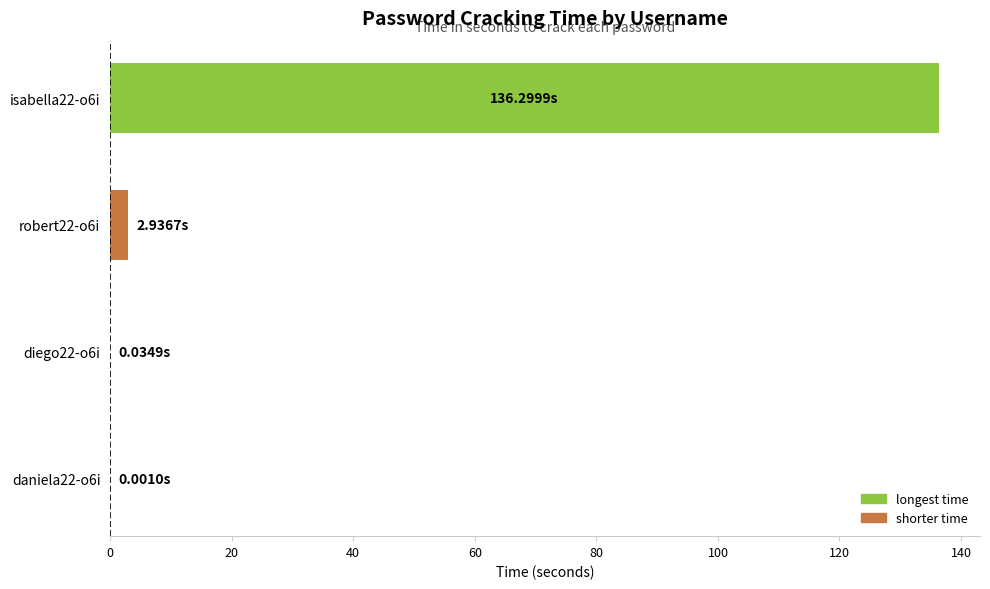

What is the sum of all values?

139.3